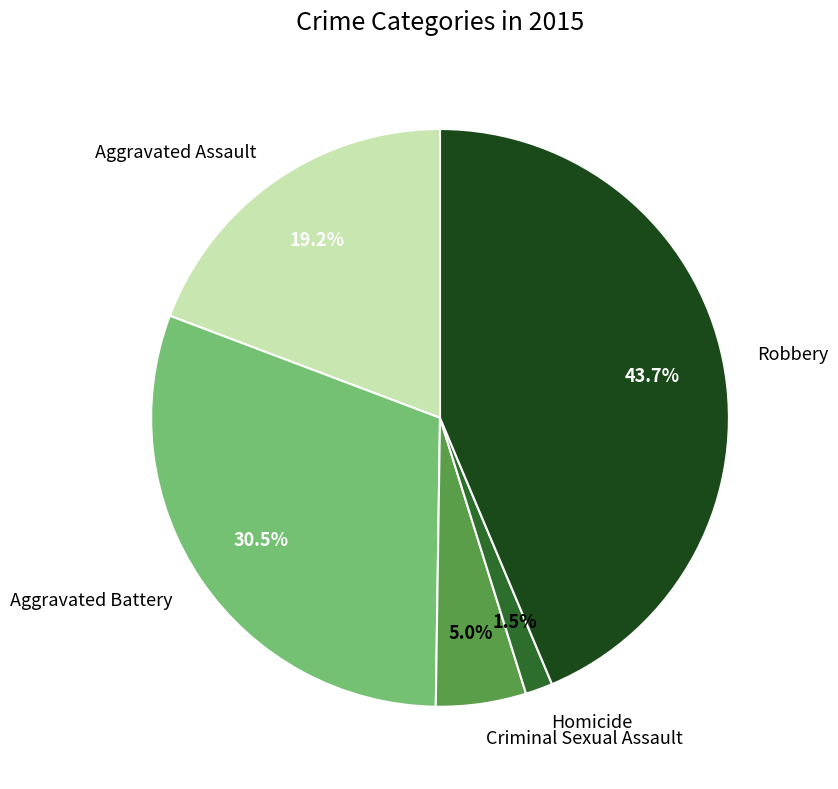

To the nearest percent, what is the combined percentage of Homicide and Criminal Sexual Assault?

7%